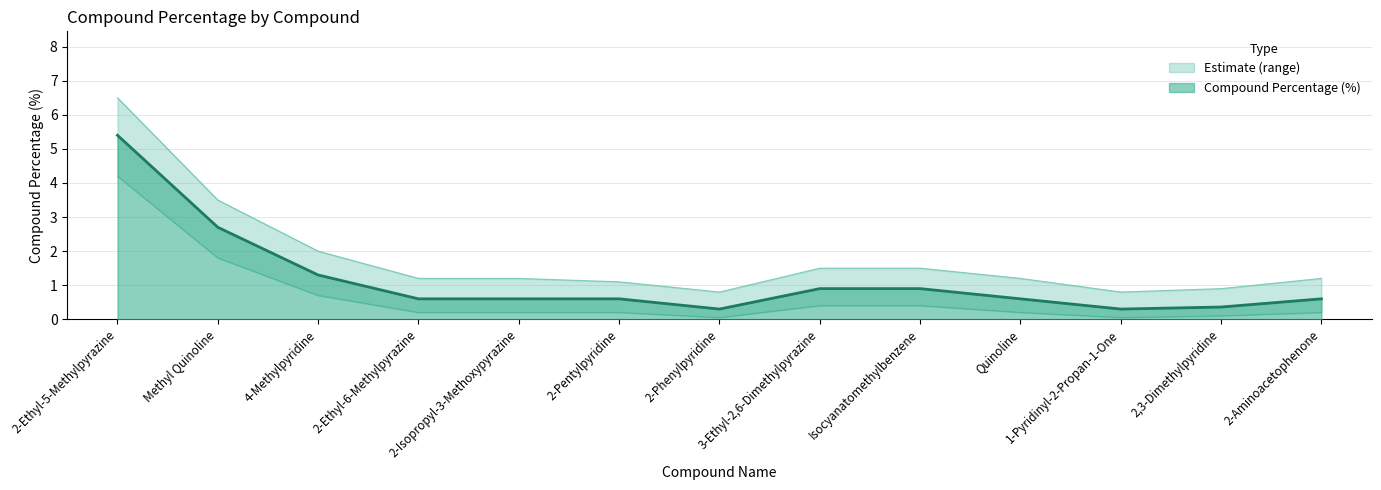

At which label is upper_bound closest to 3?

Methyl Quinoline